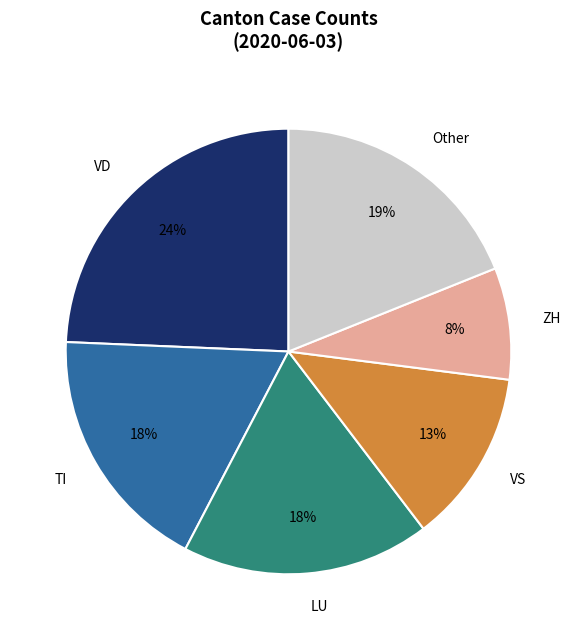

To the nearest percent, what is the average slice percentage?

17%